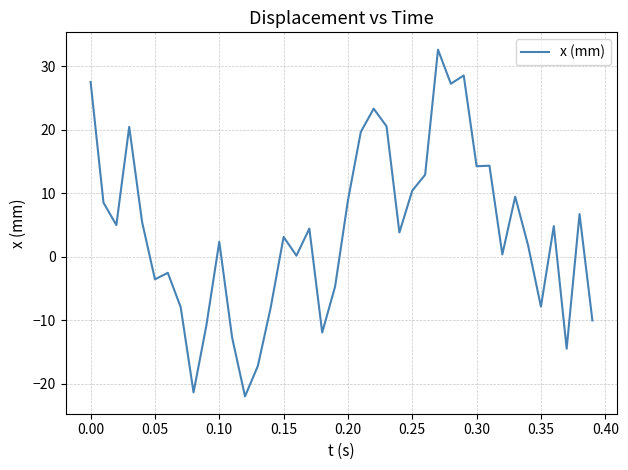

What is the maximum value shown in the chart?

32.6